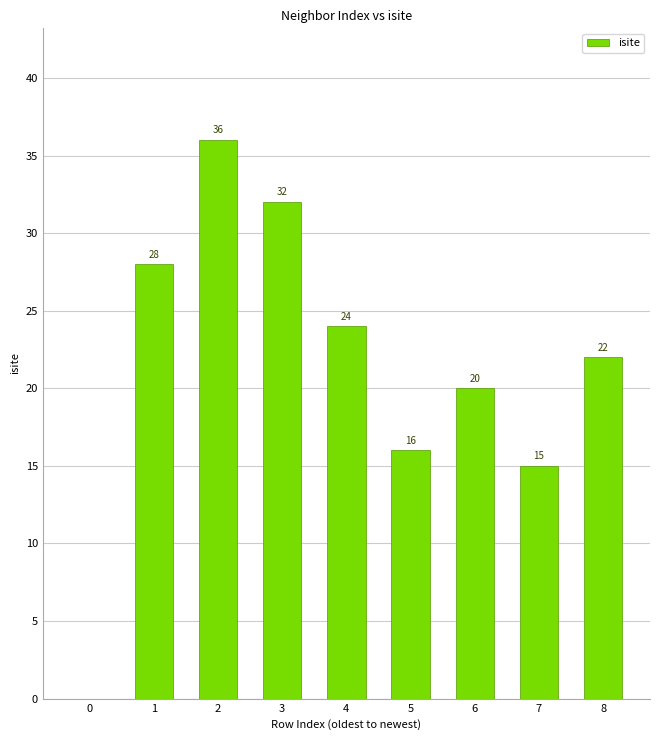

What is the change in value from 3 to 7?

-17